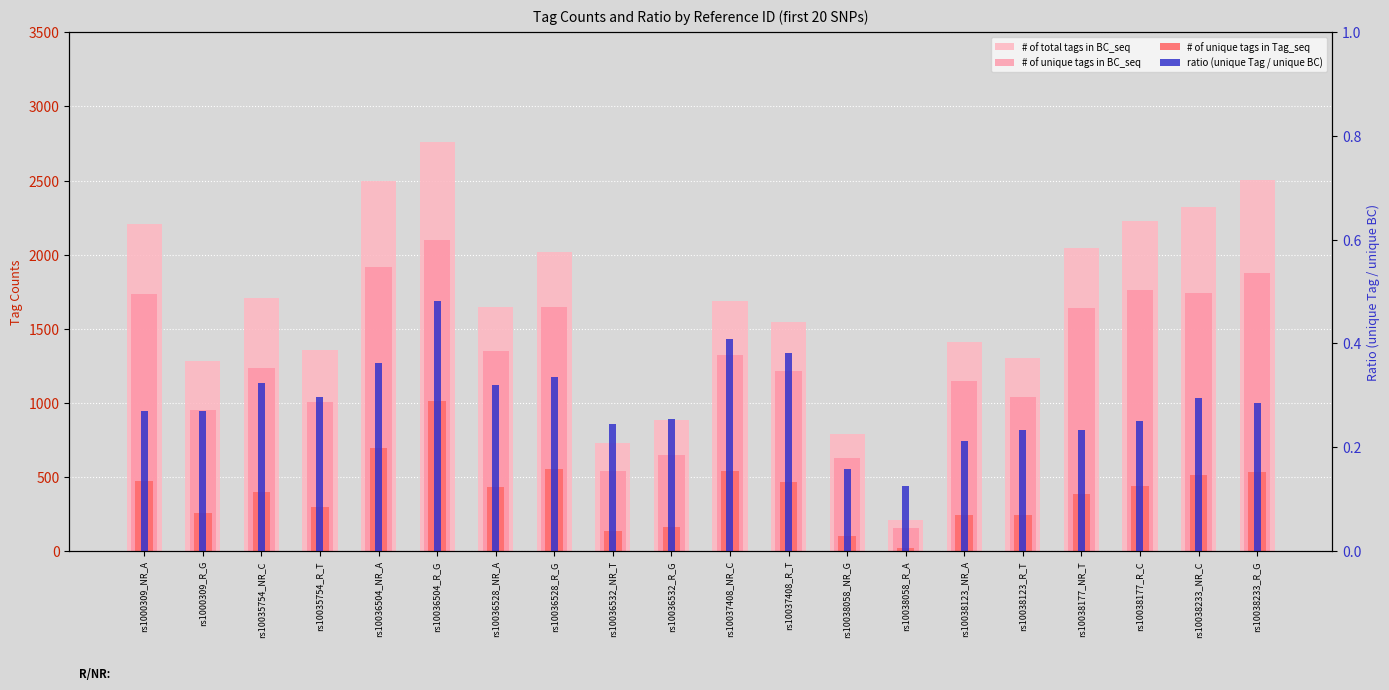

What is the sum of all ratio (unique Tag / unique BC) values?

5.7